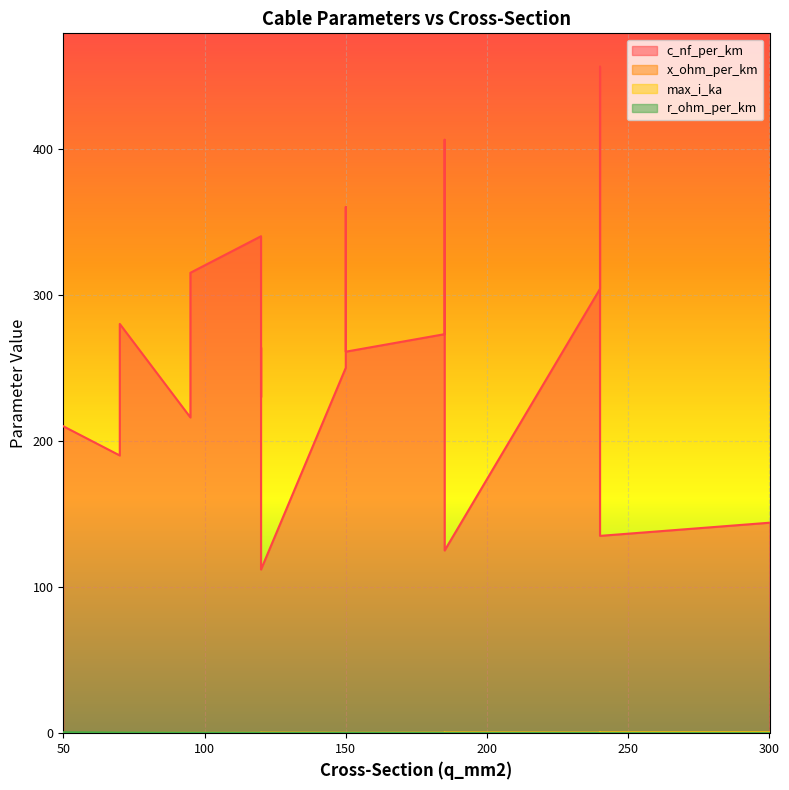

Reading right to left, list all the values displayed in this chart.

c_nf_per_km: 300=144.0	240=135.0	185=125.0	120=112.0	70=280.0	120=340.0	150=360.0	70=190.0	120=230.0	150=250.0	240=456.0	185=406.0	95=315.0	240=304.0	185=273.0	95=216.0	150=261.0	120=264.0	50=210.0
x_ohm_per_km: 300=0.1	240=0.1	185=0.2	120=0.2	70=0.1	120=0.1	150=0.1	70=0.1	120=0.1	150=0.1	240=0.1	185=0.1	95=0.1	240=0.1	185=0.1	95=0.1	150=0.1	120=0.1	50=0.1
max_i_ka: 300=0.6	240=0.5	185=0.5	120=0.4	70=0.2	120=0.3	150=0.3	70=0.2	120=0.3	150=0.3	240=0.4	185=0.4	95=0.2	240=0.4	185=0.4	95=0.3	150=0.3	120=0.2	50=0.1
r_ohm_per_km: 300=0.1	240=0.1	185=0.1	120=0.2	70=0.4	120=0.3	150=0.2	70=0.4	120=0.3	150=0.2	240=0.1	185=0.2	95=0.3	240=0.1	185=0.2	95=0.3	150=0.2	120=0.2	50=0.6